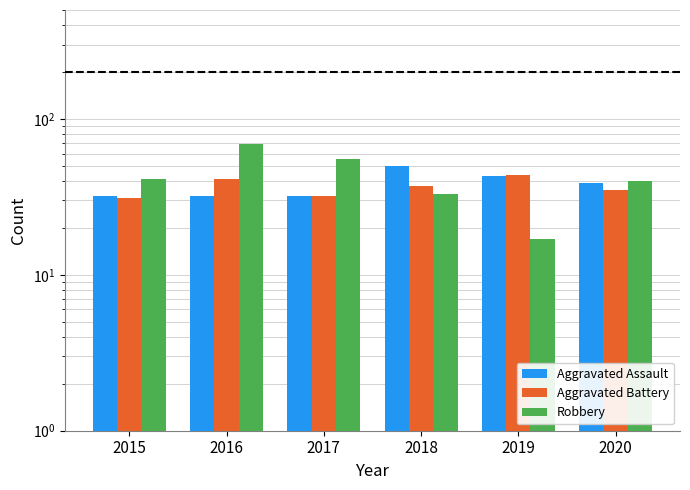

How many values in the Robbery series exceed 41?

2